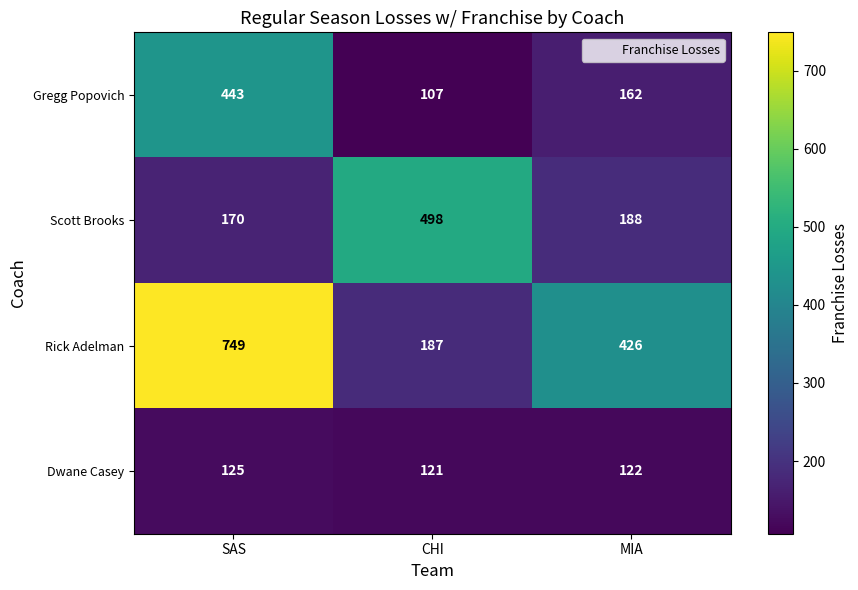

At which label is Dwane Casey closest to 123?

MIA